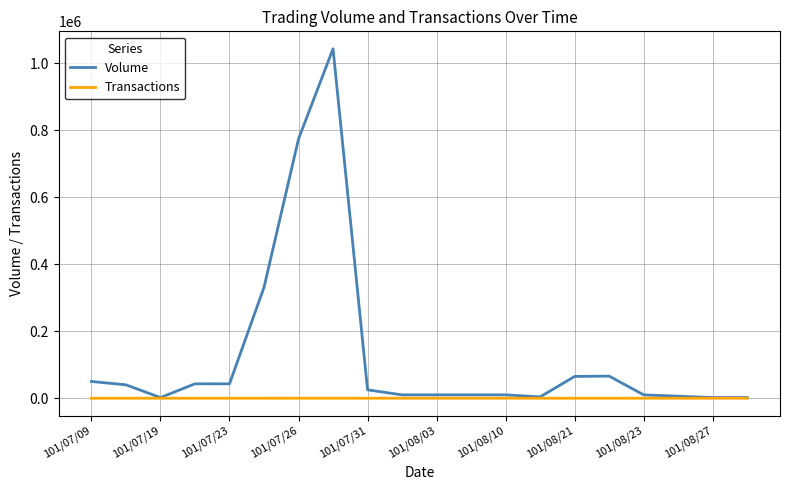

Rank the series by their average value, from highest to lowest.

Volume, Transactions